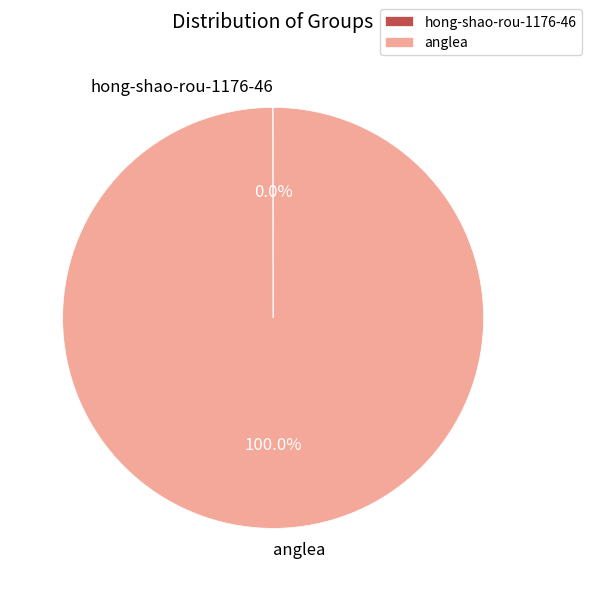

Which category accounts for the majority?

anglea